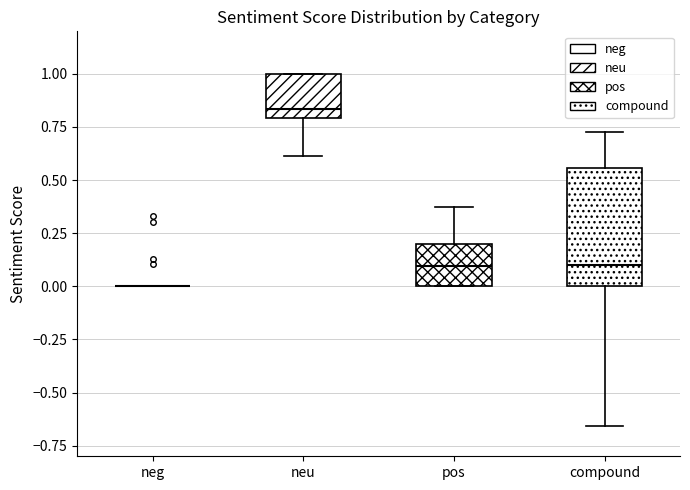

Comparing the boxes themselves (not the whiskers), which one is the tallest?

compound